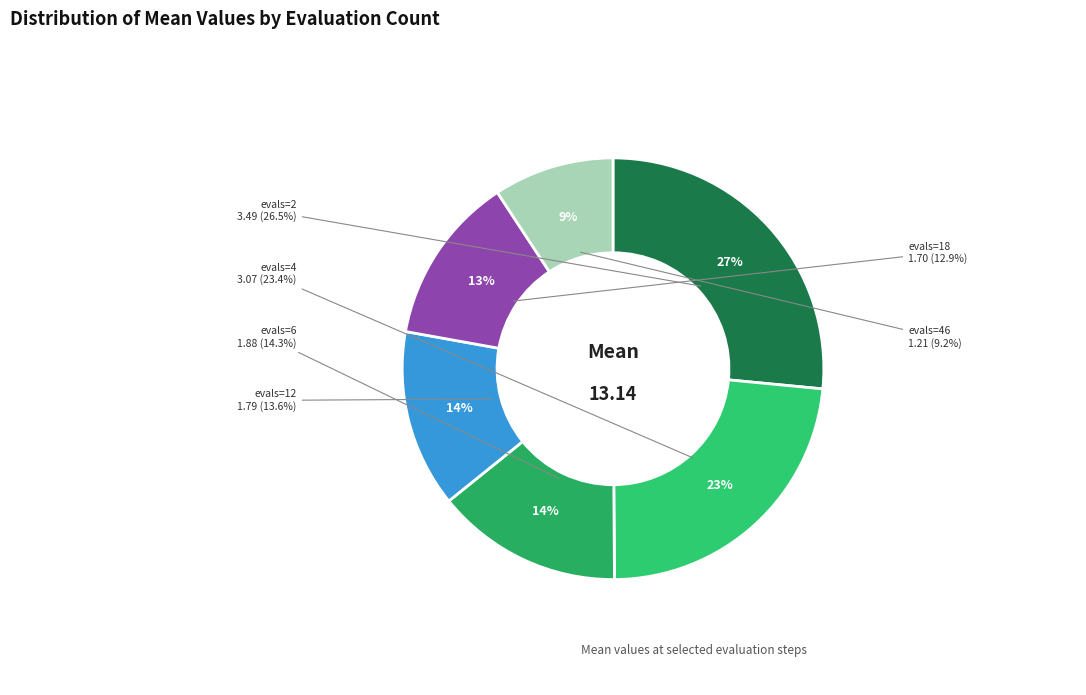

Which slice is the smallest?

evals=46